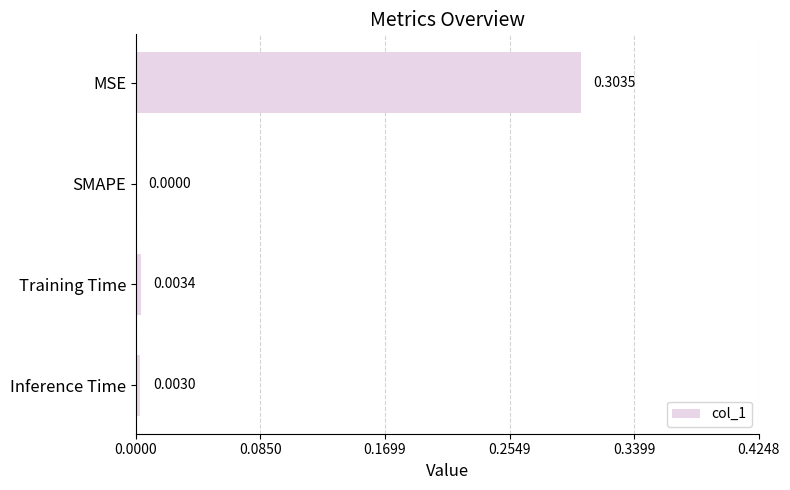

At which label is the value closest to 0?

SMAPE